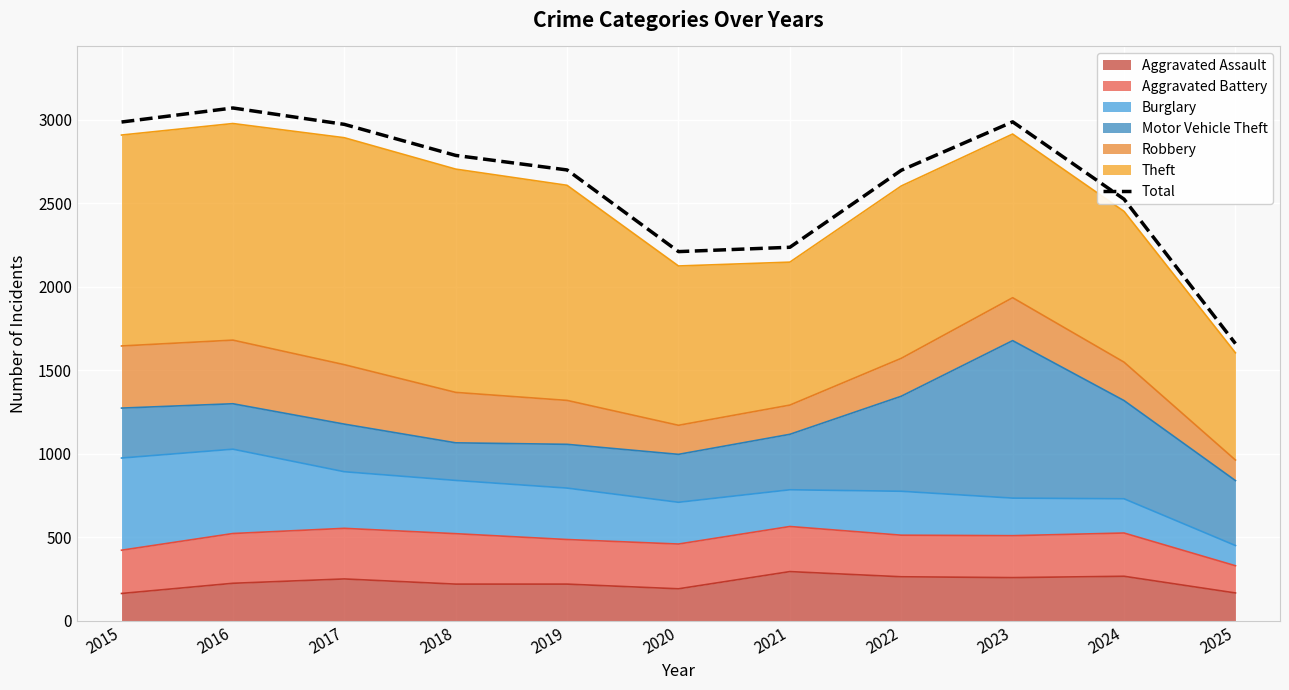

Rank the categories by value from lowest to highest.

2025, 2020, 2021, 2024, 2022, 2019, 2018, 2017, 2015, 2023, 2016